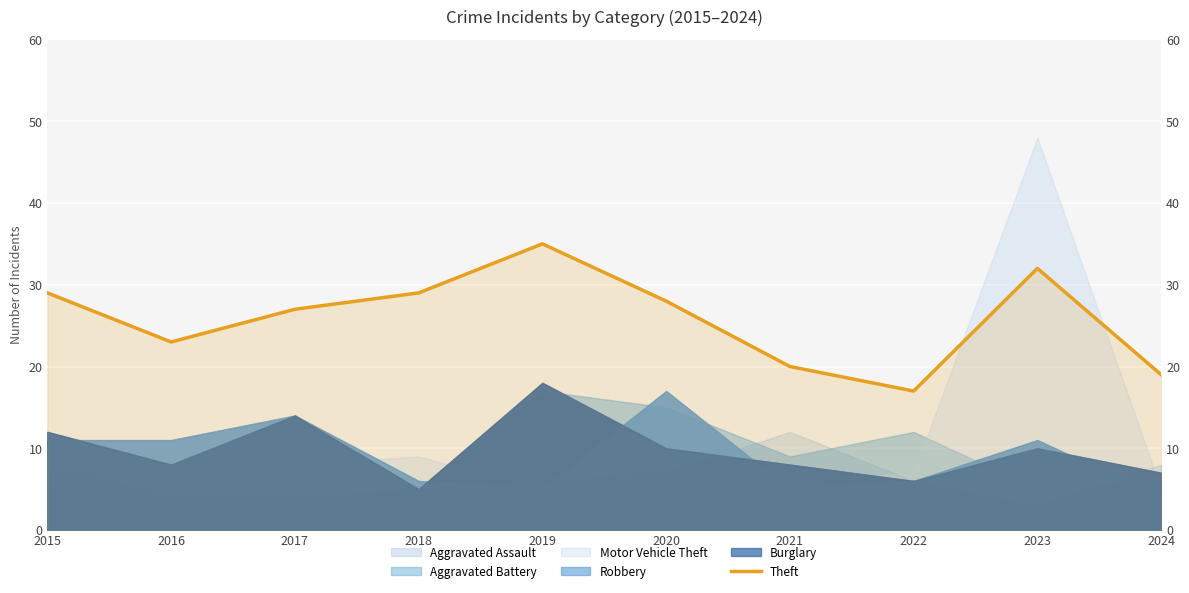

How many data points does each series have?

10